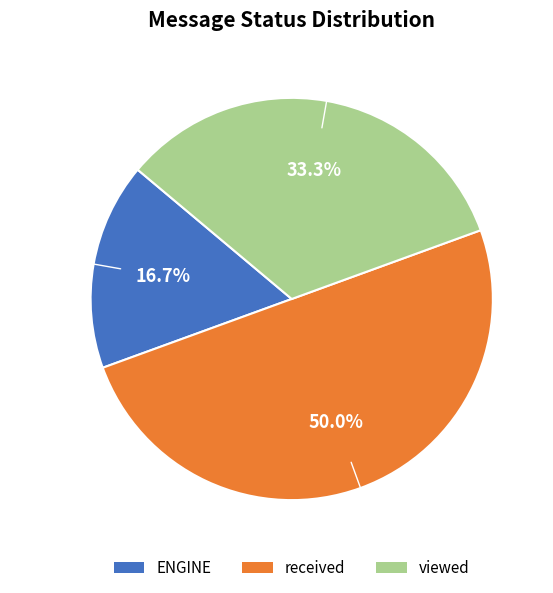

Does viewed represent more than half of the total?

No